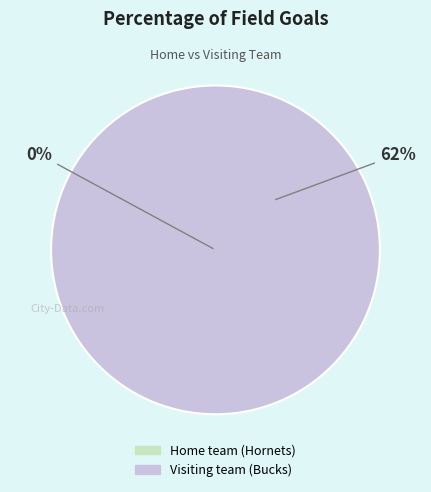

Rank the categories by value from highest to lowest.

Visiting team (Bucks), Home team (Hornets)